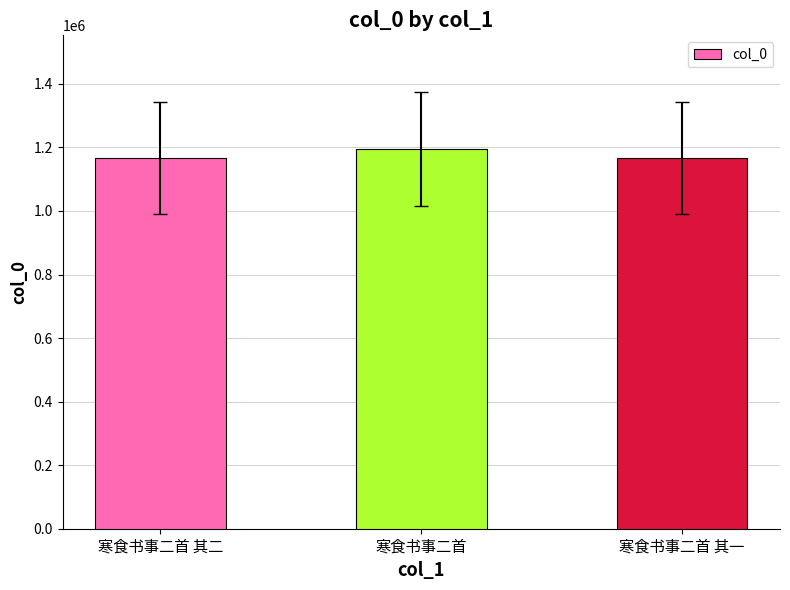

Read the value at 寒食书事二首 其二, to the nearest 100.

1167000